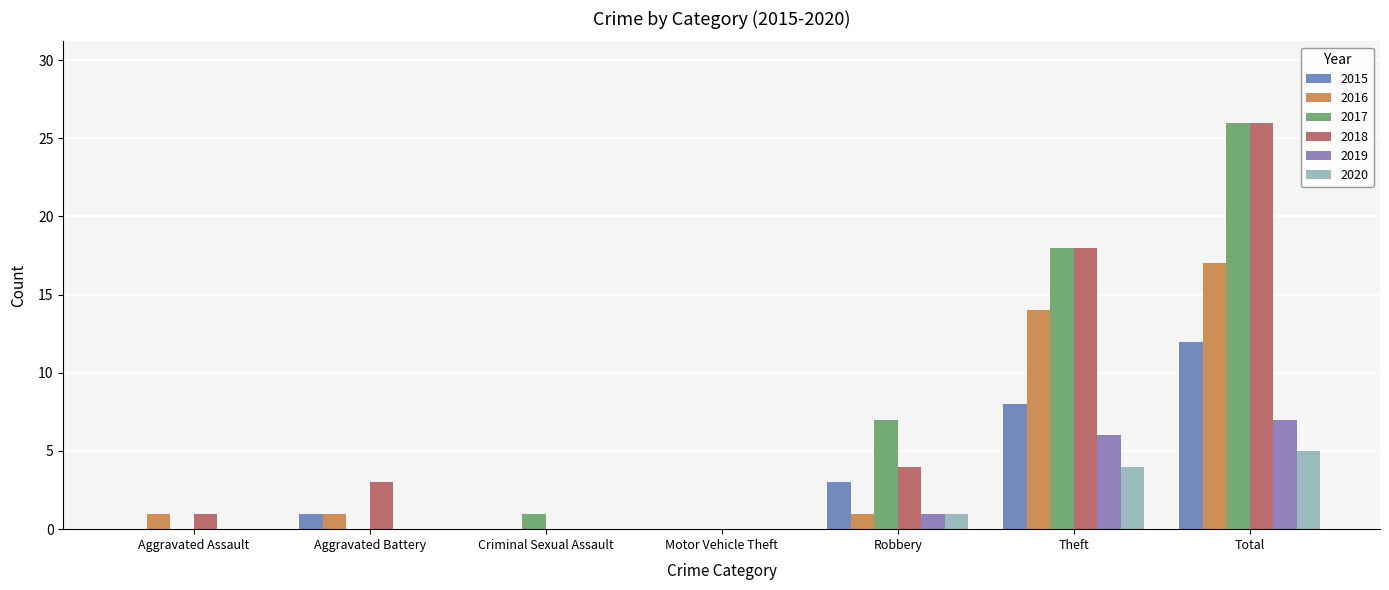

Reading left to right, what are all the values shown in this chart?

2015: Aggravated Assault=0	Aggravated Battery=1	Criminal Sexual Assault=0	Motor Vehicle Theft=0	Robbery=3	Theft=8	Total=12
2016: Aggravated Assault=1	Aggravated Battery=1	Criminal Sexual Assault=0	Motor Vehicle Theft=0	Robbery=1	Theft=14	Total=17
2017: Aggravated Assault=0	Aggravated Battery=0	Criminal Sexual Assault=1	Motor Vehicle Theft=0	Robbery=7	Theft=18	Total=26
2018: Aggravated Assault=1	Aggravated Battery=3	Criminal Sexual Assault=0	Motor Vehicle Theft=0	Robbery=4	Theft=18	Total=26
2019: Aggravated Assault=0	Aggravated Battery=0	Criminal Sexual Assault=0	Motor Vehicle Theft=0	Robbery=1	Theft=6	Total=7
2020: Aggravated Assault=0	Aggravated Battery=0	Criminal Sexual Assault=0	Motor Vehicle Theft=0	Robbery=1	Theft=4	Total=5